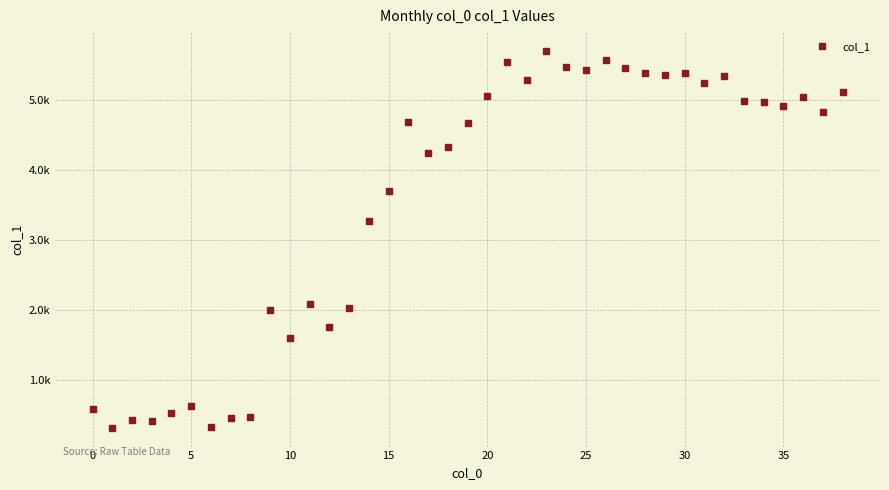

What is the value of the 28th point from the left?

5457.3